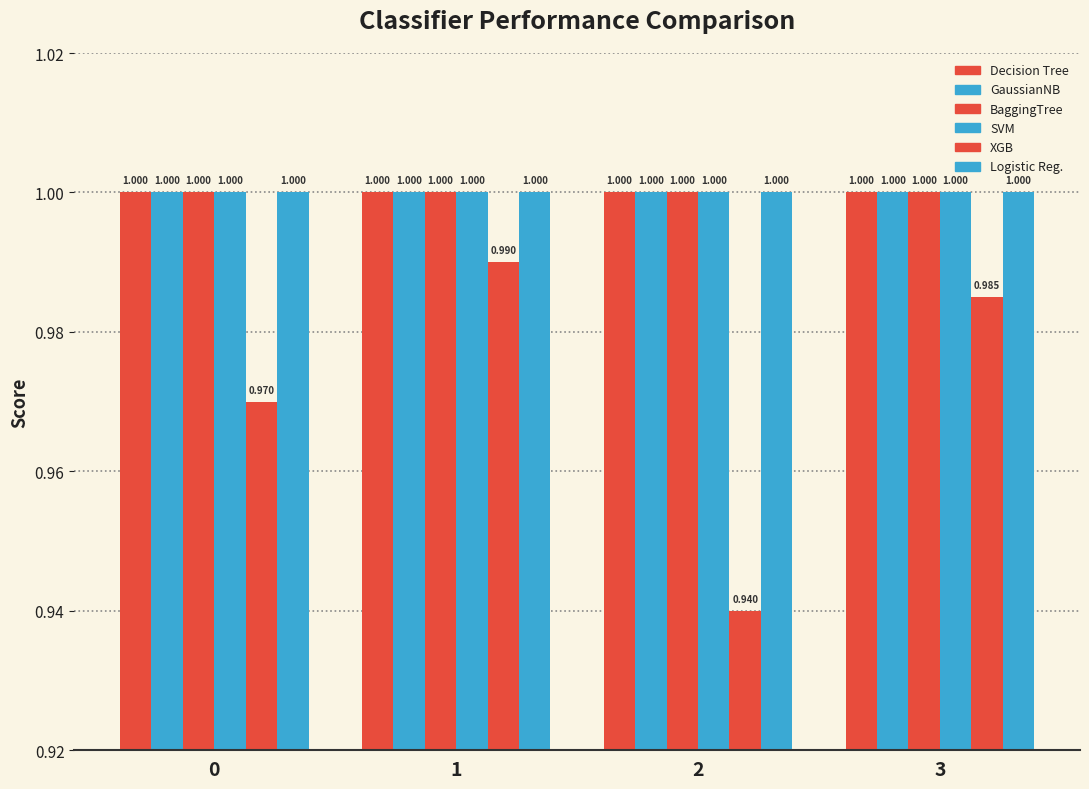

Is it true that GaussianNB equals 0.6 at 1?

False